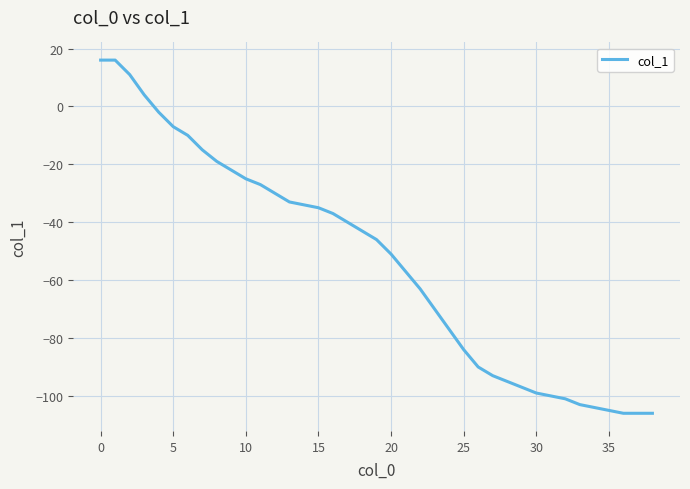

What is the difference between the second highest and second lowest values?

122